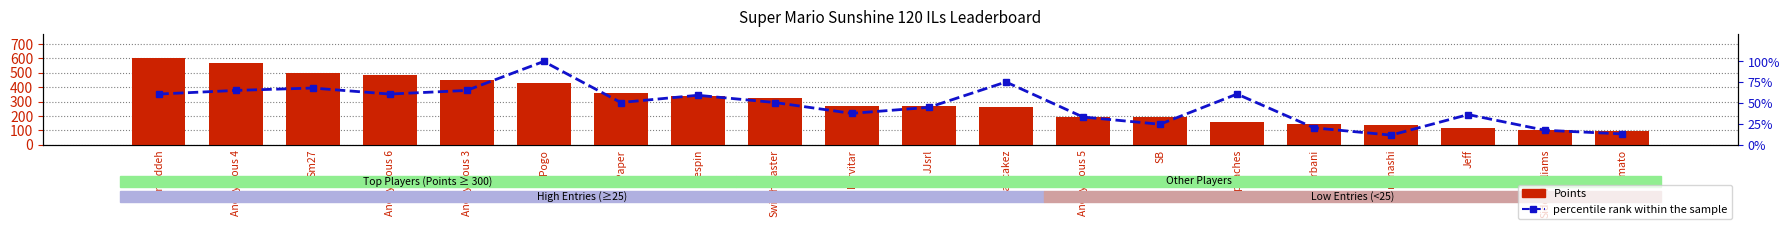

How many categories are shown in the chart?

20